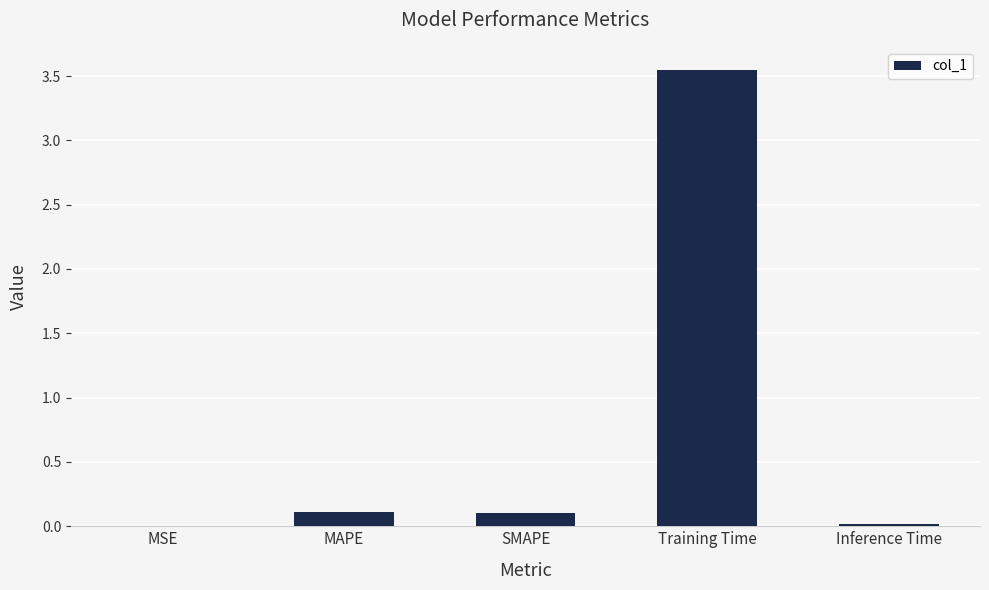

True or false: the data shows 1.4 at Training Time.

False